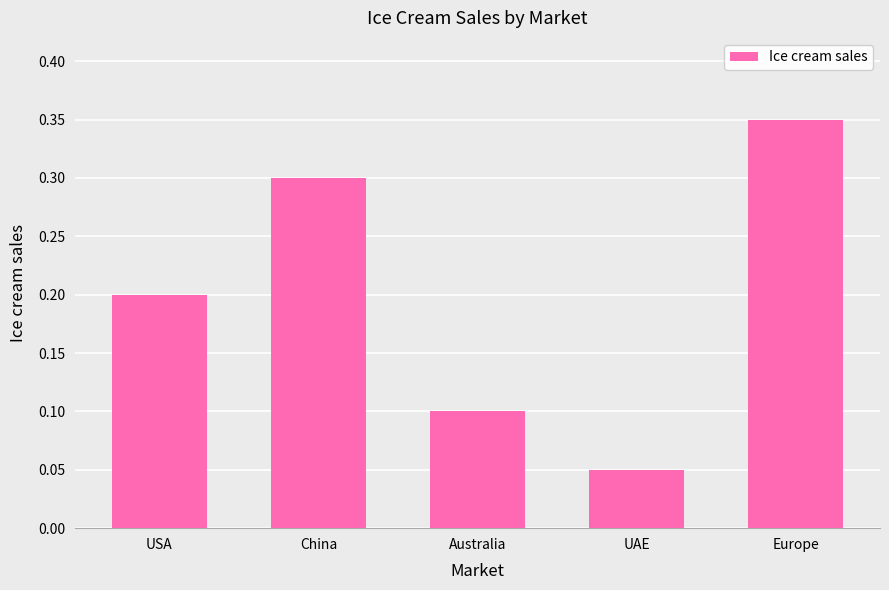

What is the label of the 1st bar from the left?

USA